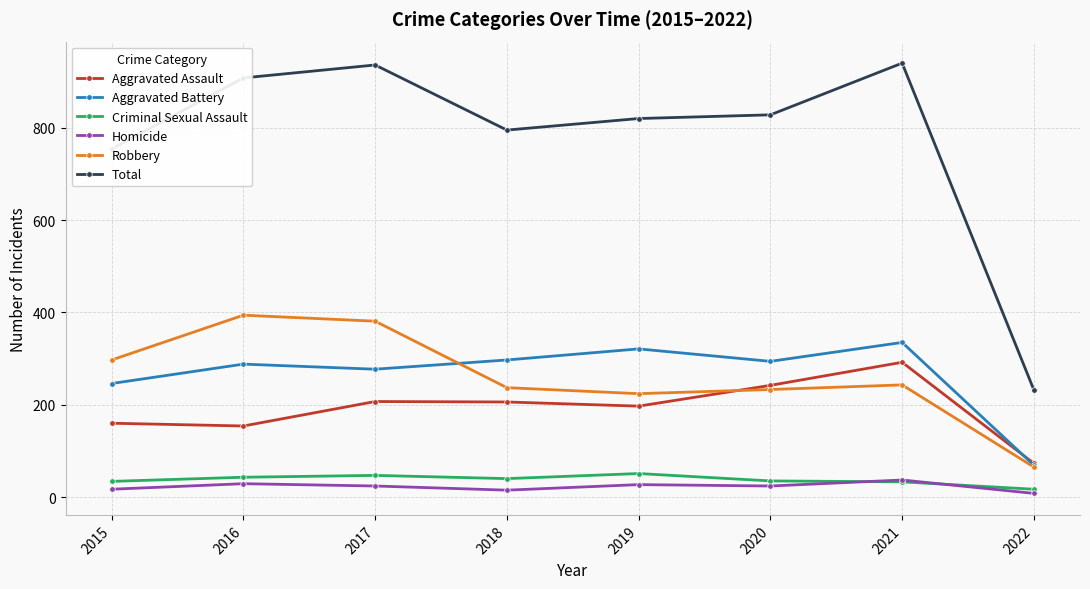

What is the minimum value shown in the chart?

8